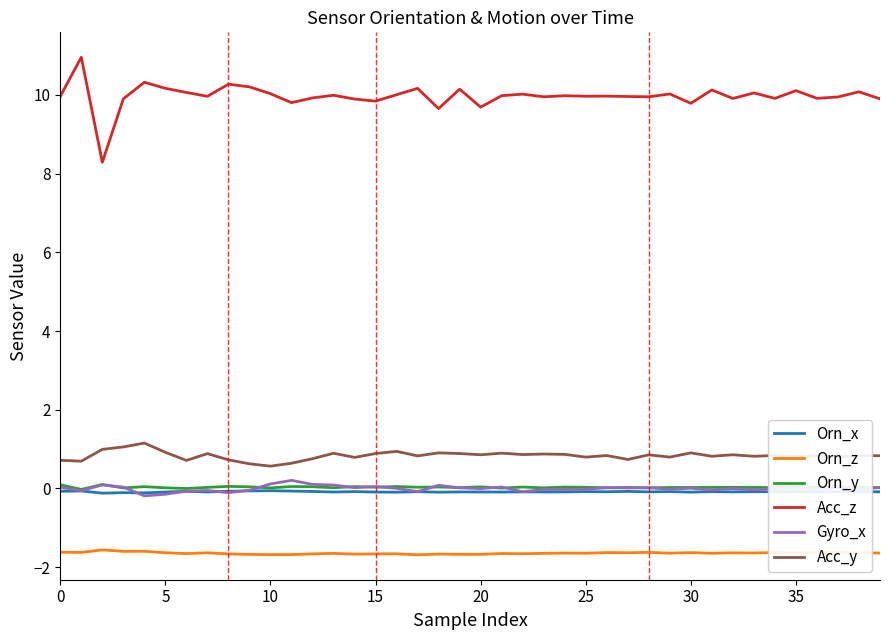

In Orn_x, how many points are higher than both neighbors (excluding endpoints)?

15